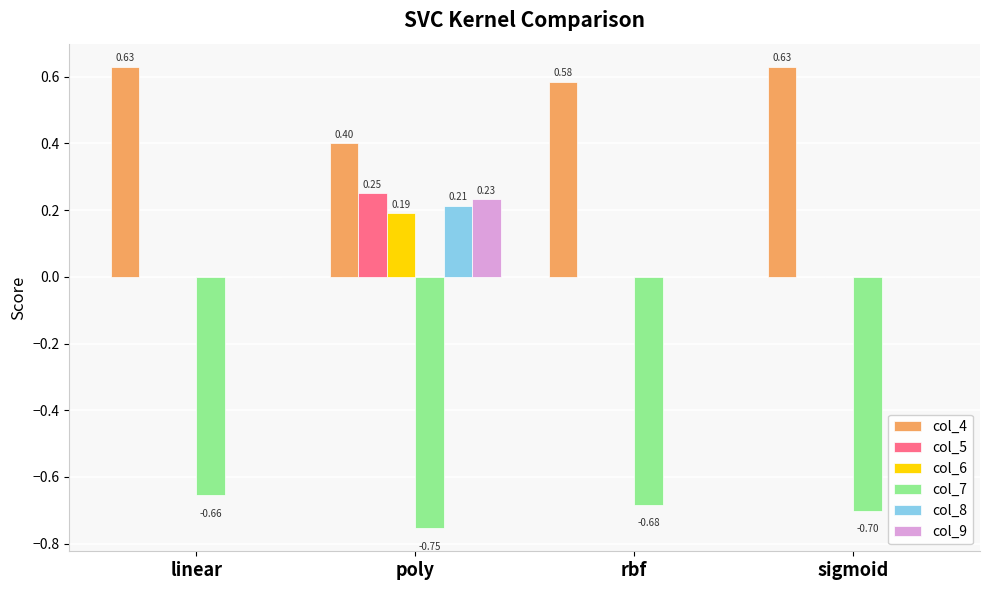

Between poly and rbf, which series saw the biggest shift?

col_5